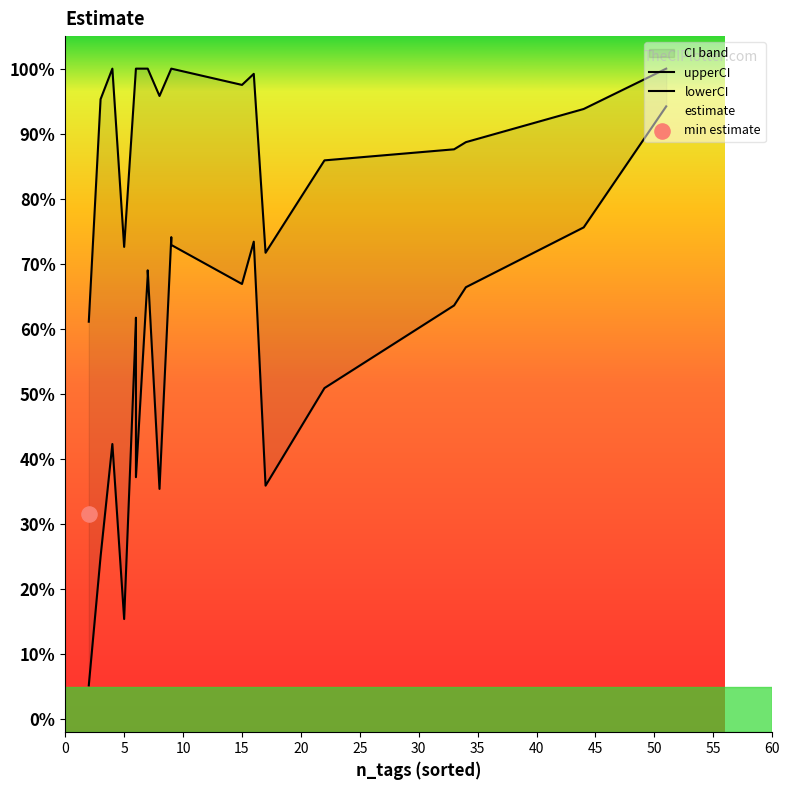

Which series has the widest spread of Y values?

lowerCI